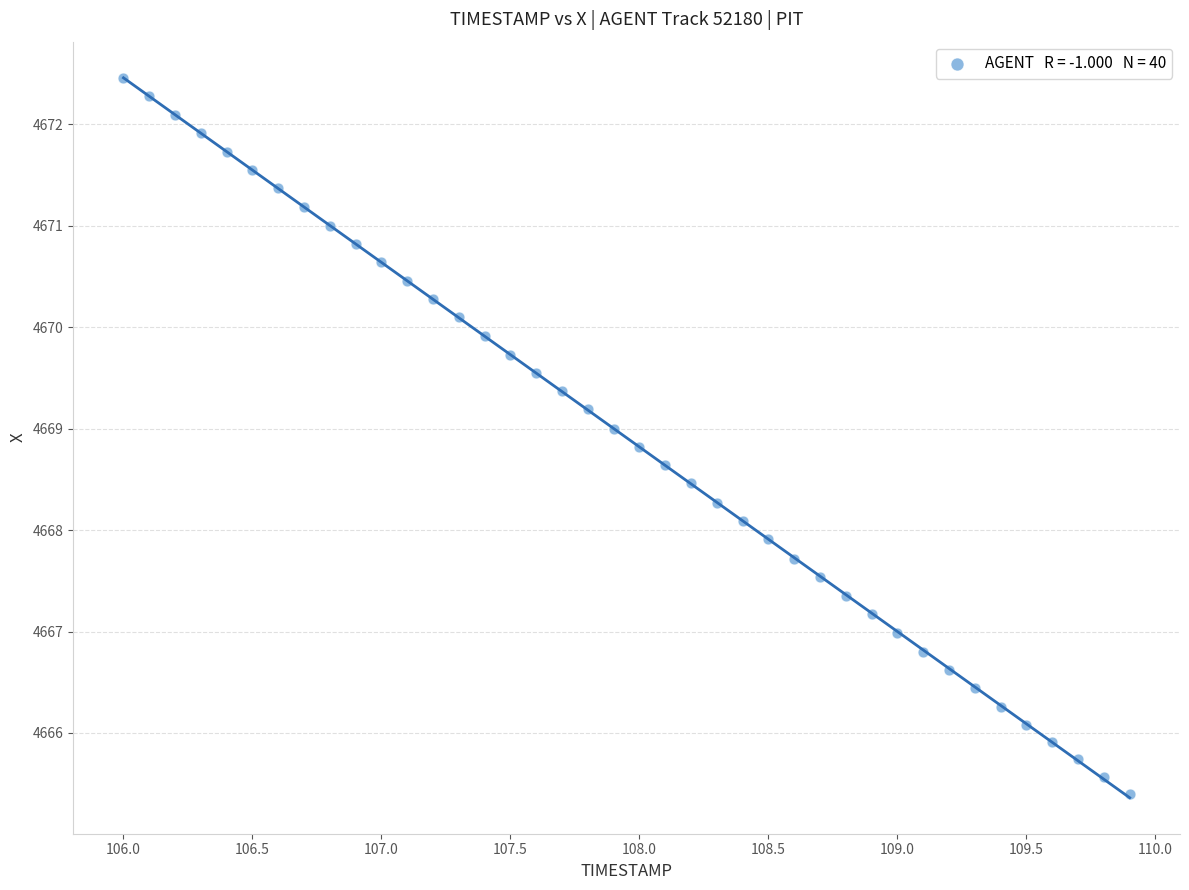

What is the range of Y values (max minus min)?

7.1